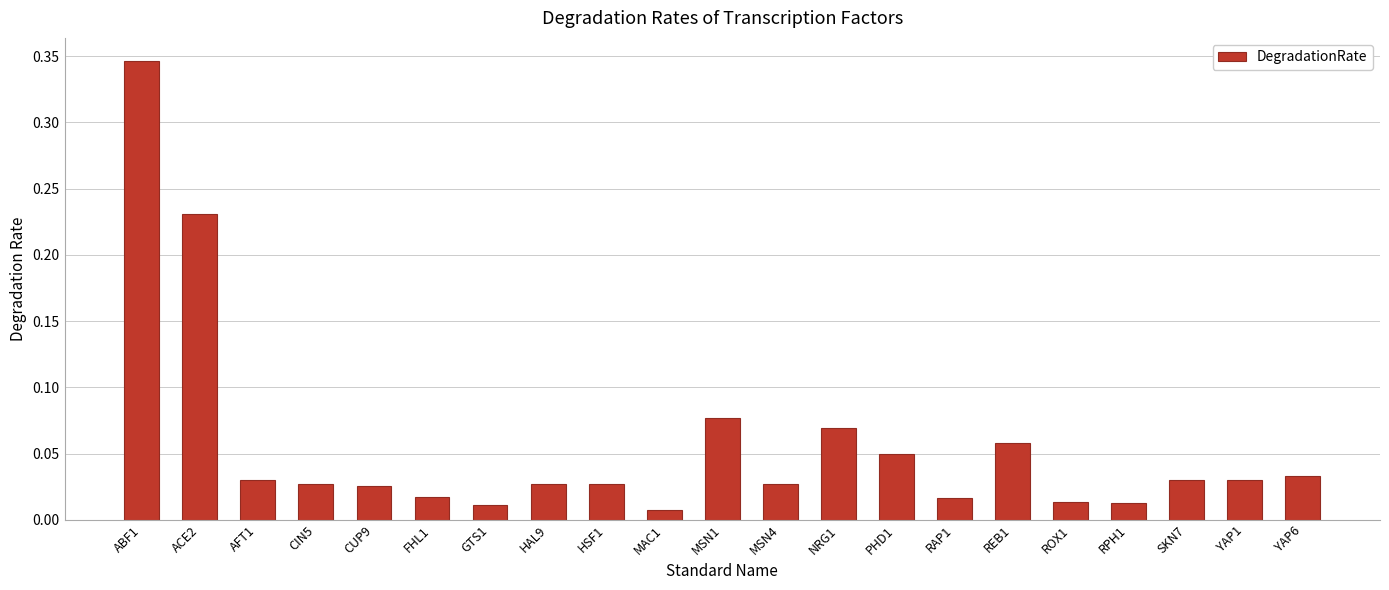

What is the sum of all values?

1.2